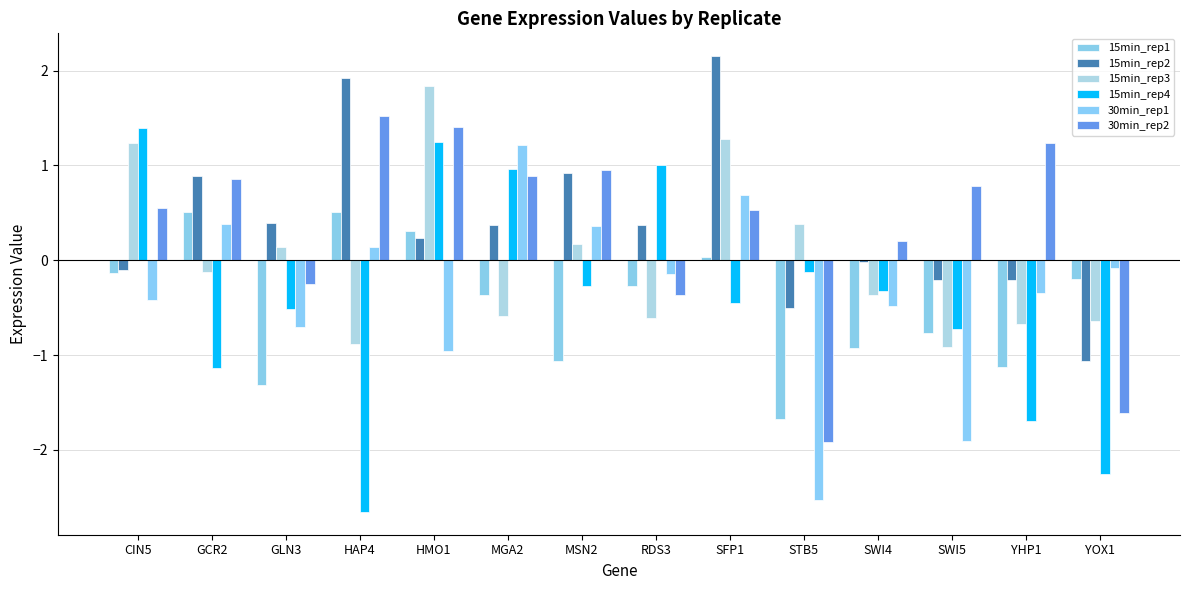

Is it true that 15min_rep4 equals -1.9 at GCR2?

False